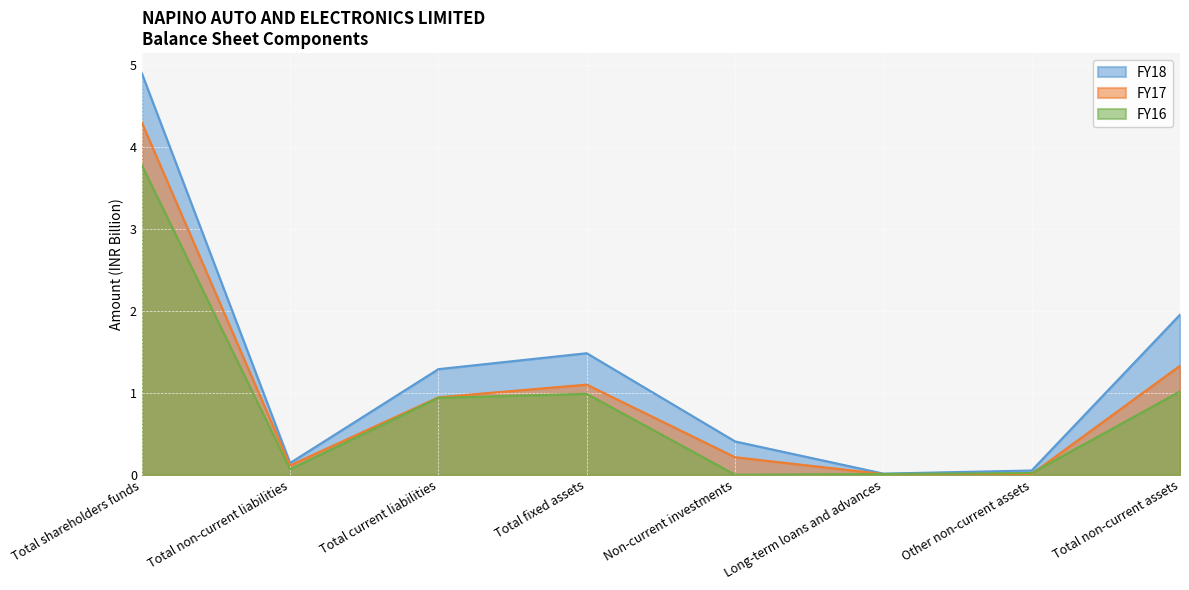

What is the total value across all series at Total non-current assets?

4.3